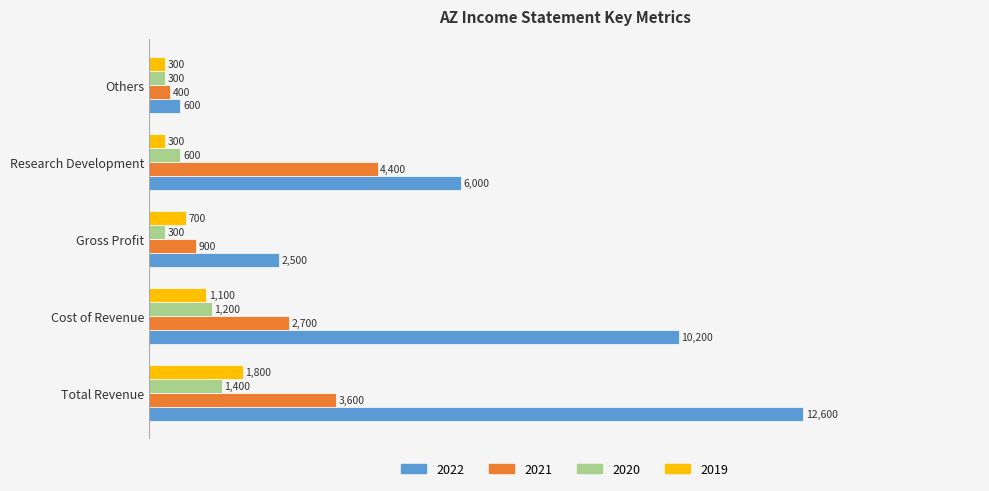

What is the difference between the highest and lowest values at Total Revenue?

11200